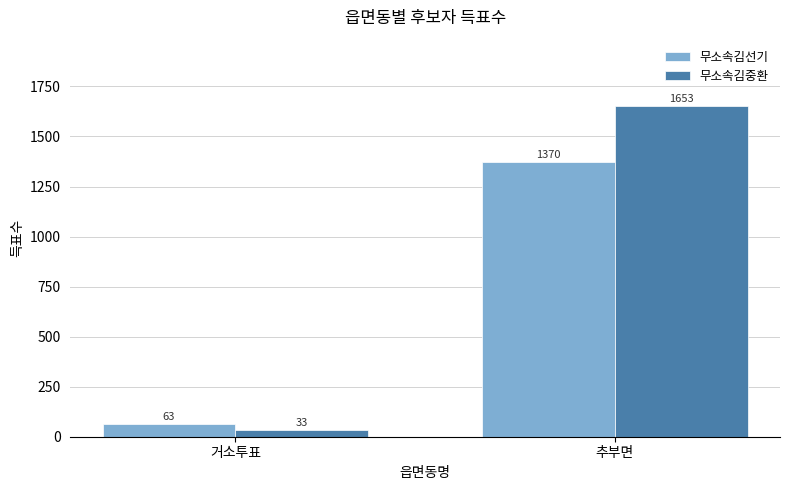

What is the total value across all series at 추부면?

3023